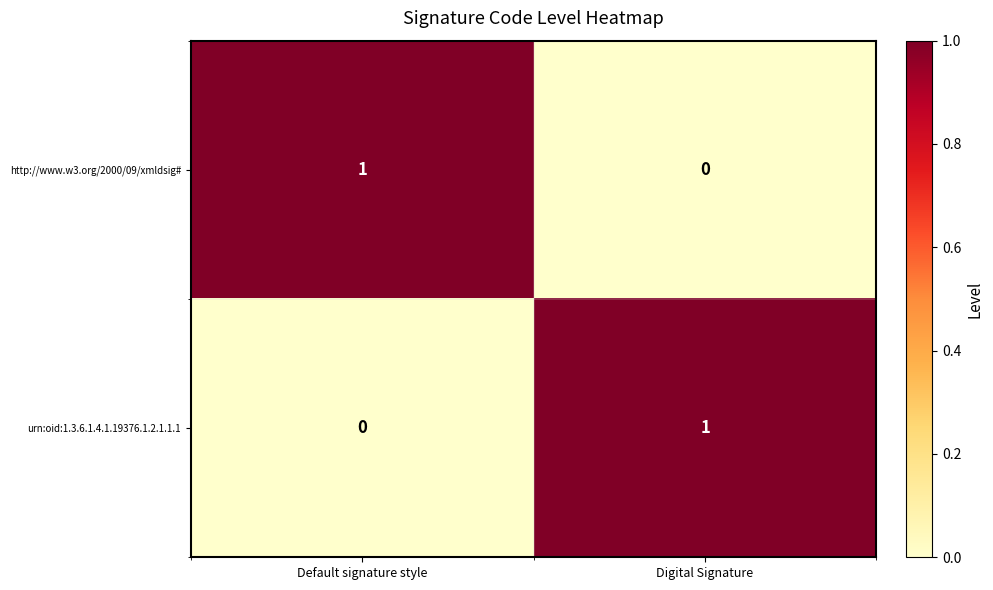

Reading left to right, transcribe all the data shown in this chart.

http://www.w3.org/2000/09/xmldsig#: Default signature style=1	Digital Signature=0
urn:oid:1.3.6.1.4.1.19376.1.2.1.1.1: Default signature style=0	Digital Signature=1